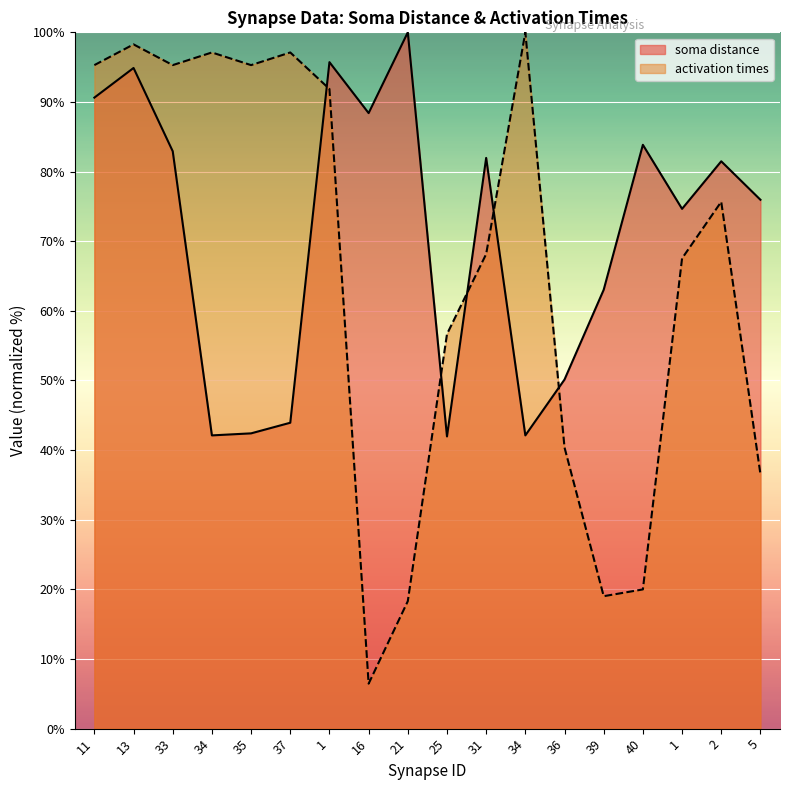

How many data points in activation times are above 75?

9